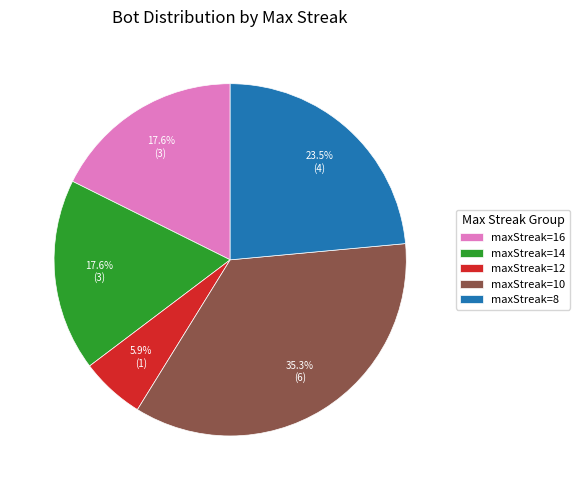

Which category has the biggest portion of the pie?

maxStreak=10